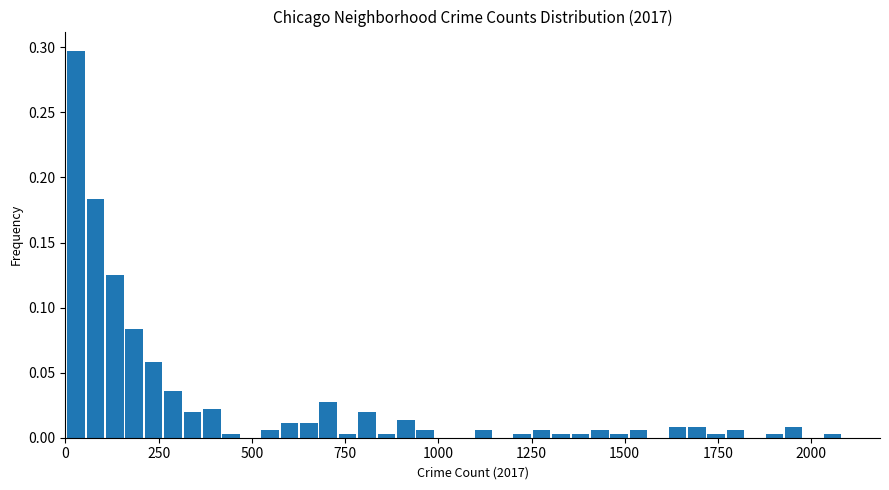

Read against the x-axis, roughly where is the centre of the tallest bar?

50